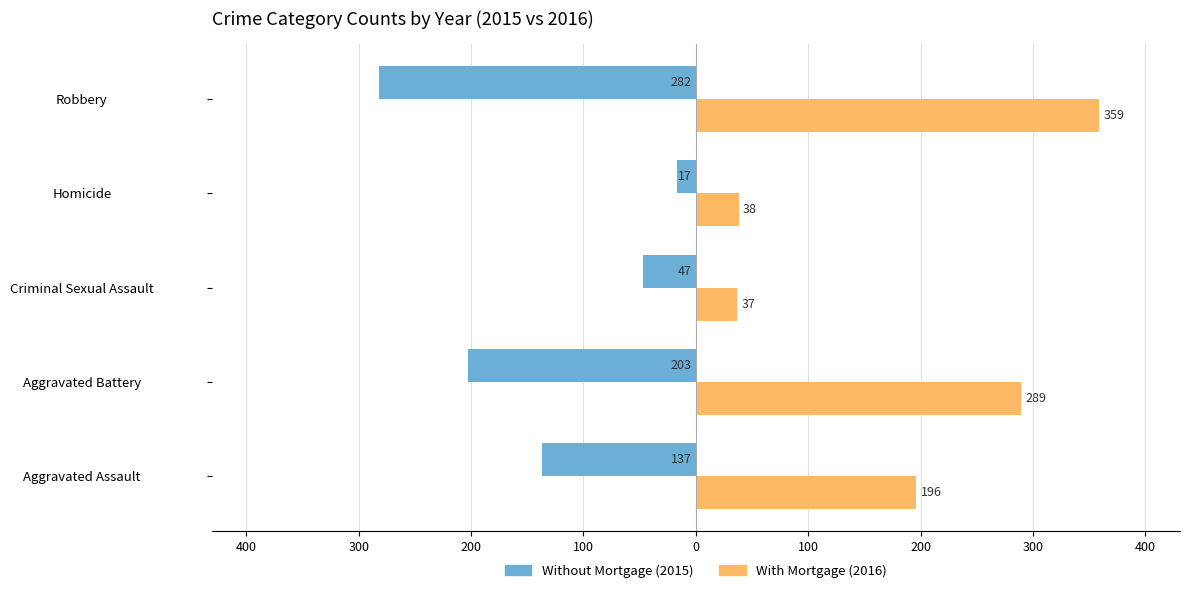

Reading left to right, what are all the values shown in this chart?

Without Mortgage: -137	-203	-47	-17	-282
With Mortgage: 196	289	37	38	359